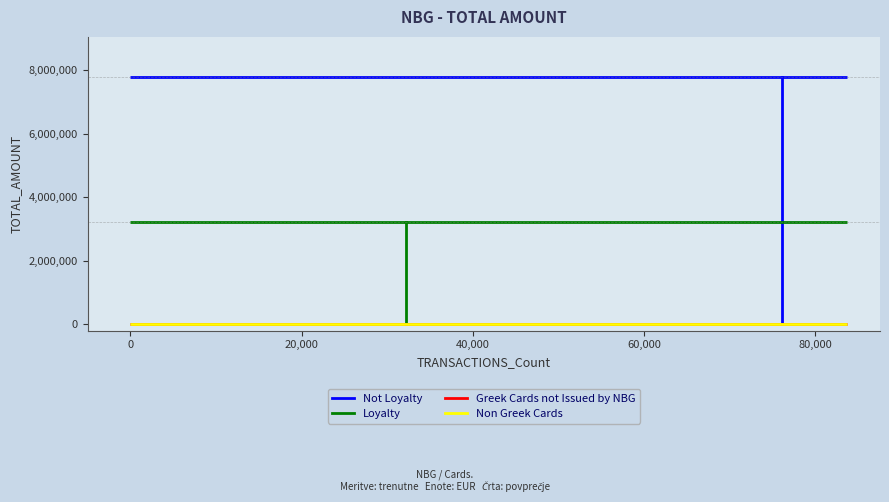

What is the greatest value displayed?

7787093.5